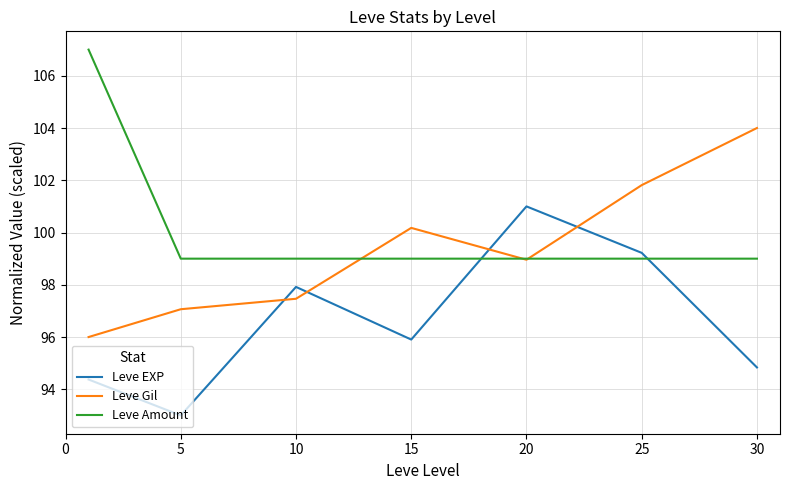

Rank the series by their maximum value, from highest to lowest.

Leve Amount, Leve Gil, Leve EXP